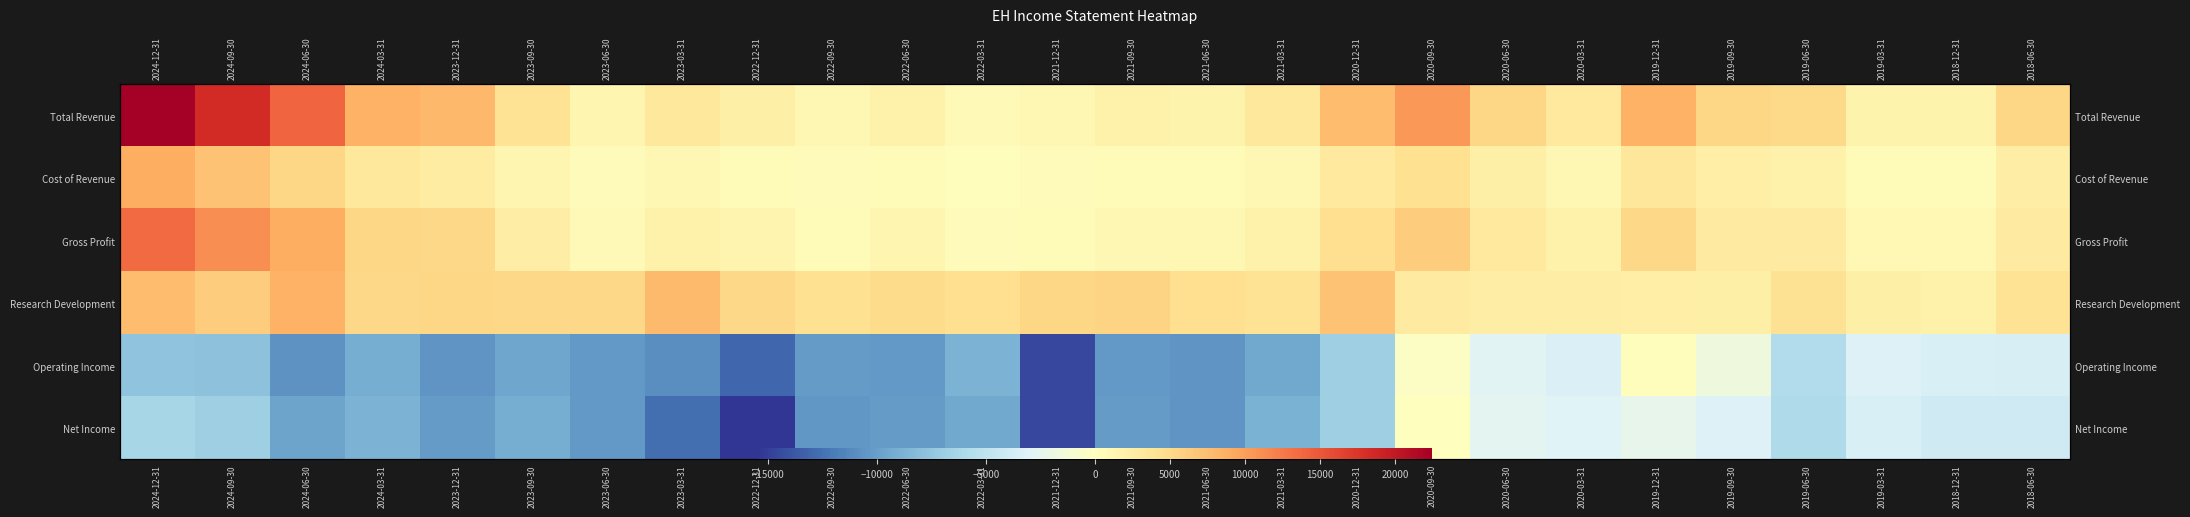

Rank the series by their maximum value, from lowest to highest.

Net Income, Operating Income, Research Development, Cost of Revenue, Gross Profit, Total Revenue